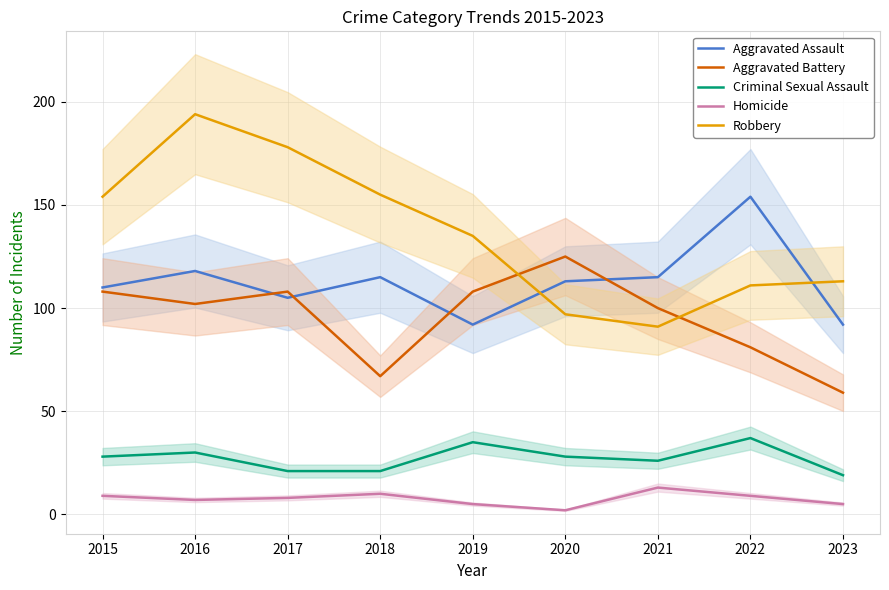

Which category has the lowest value in the Criminal Sexual Assault series?

2023